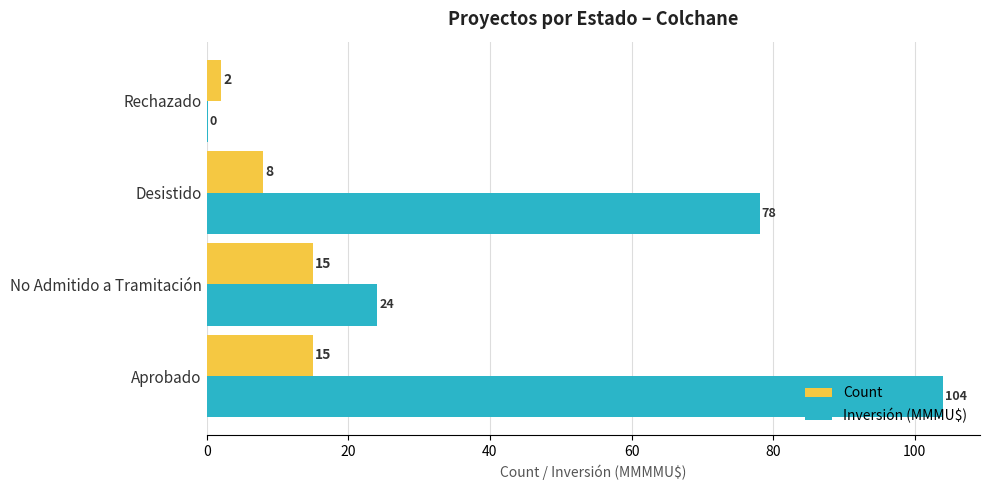

True or false: Count has a value of 2.0 at Rechazado.

True